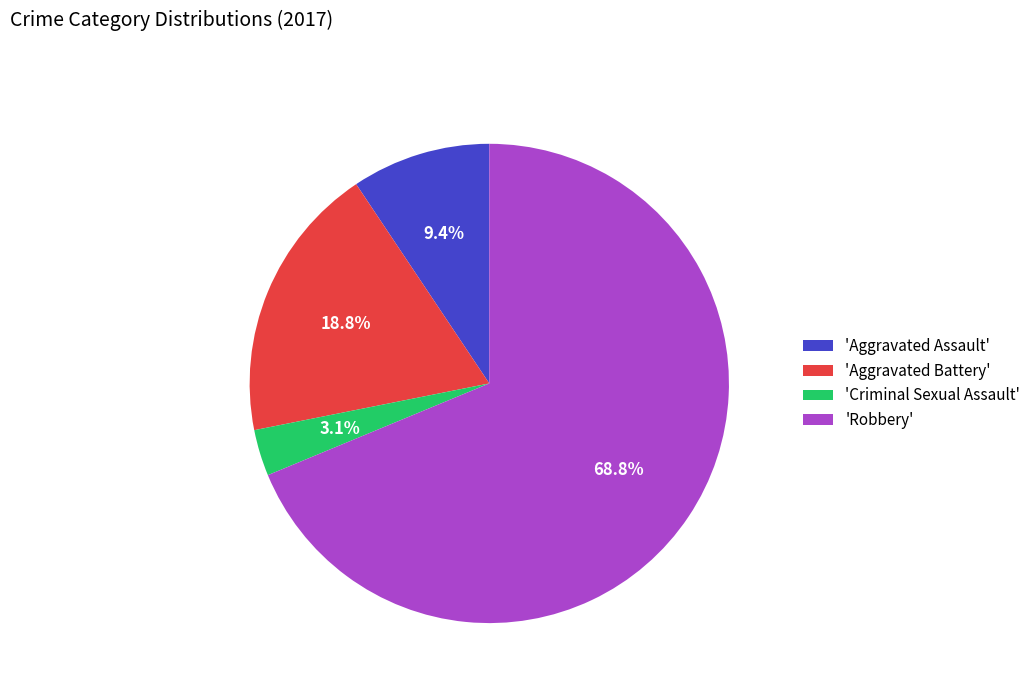

Which has a higher value, 'Robbery' or 'Aggravated Battery'?

'Robbery'